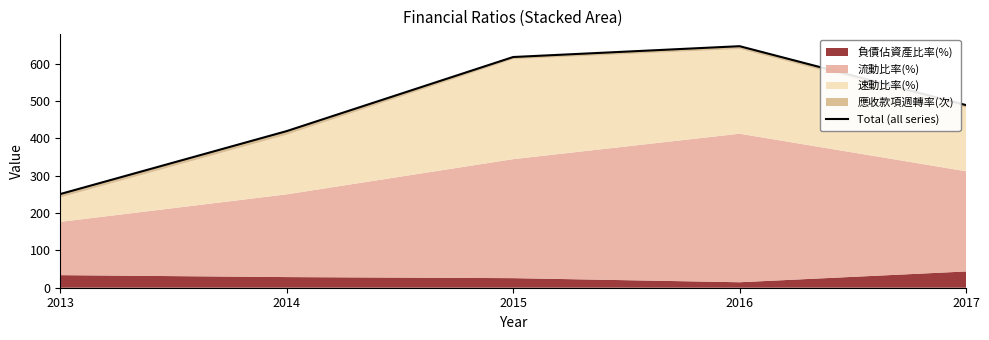

At which category does the chart reach its peak across all series?

2016